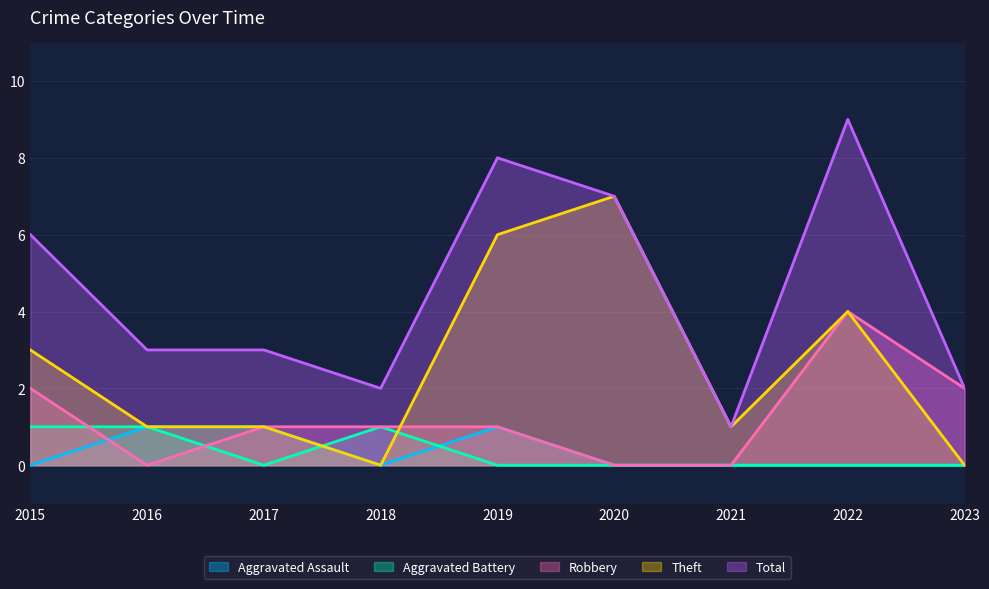

True or false: Total has a value of 0 at 2021.

False